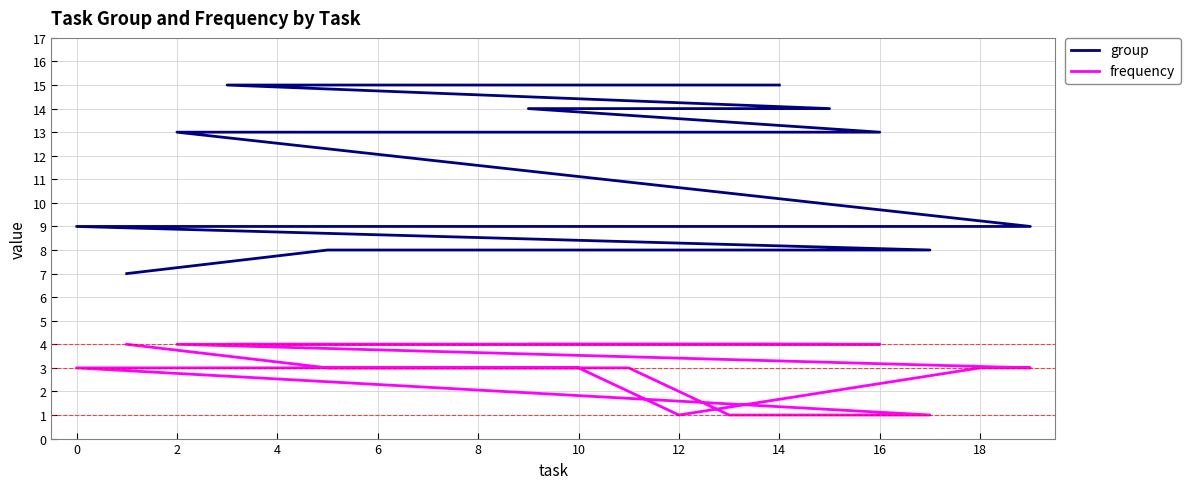

What are all the series names shown in the legend?

group, frequency